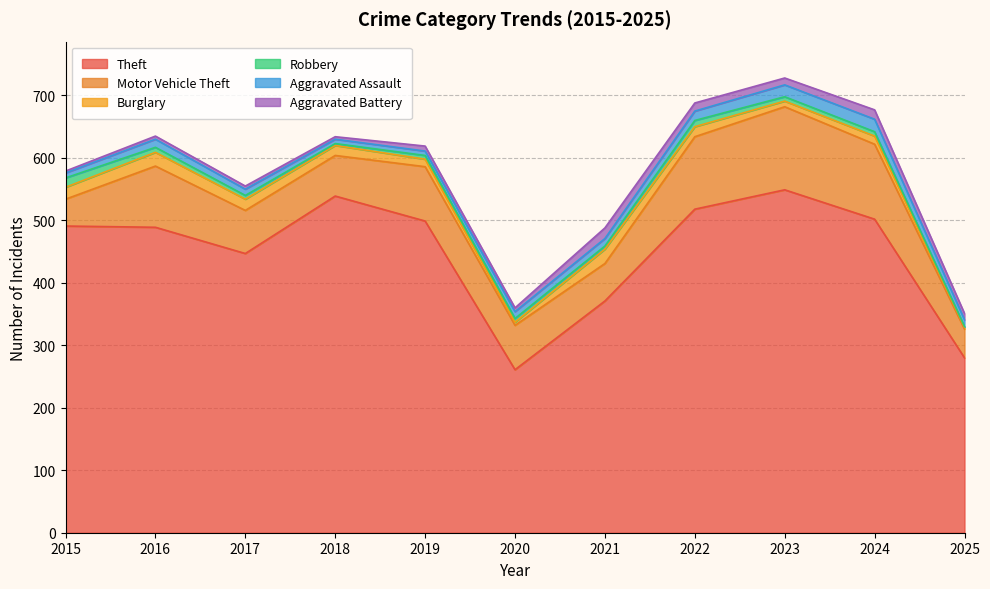

Which series has the largest range (max minus min)?

Theft